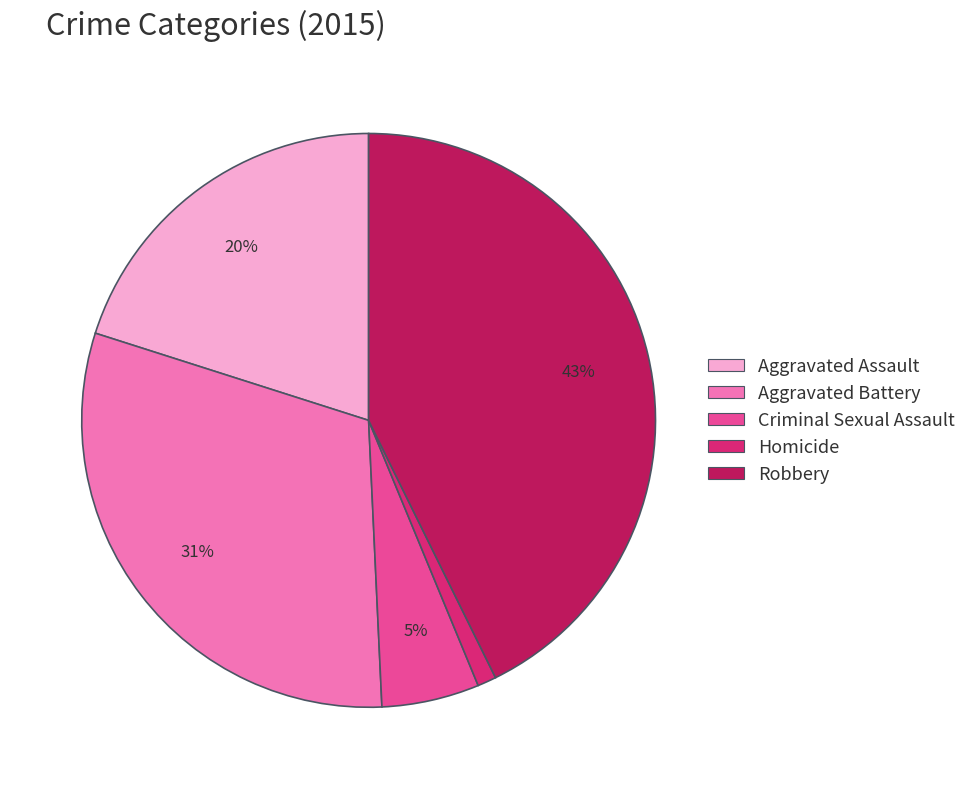

Does Aggravated Assault account for over 50% of the chart?

No